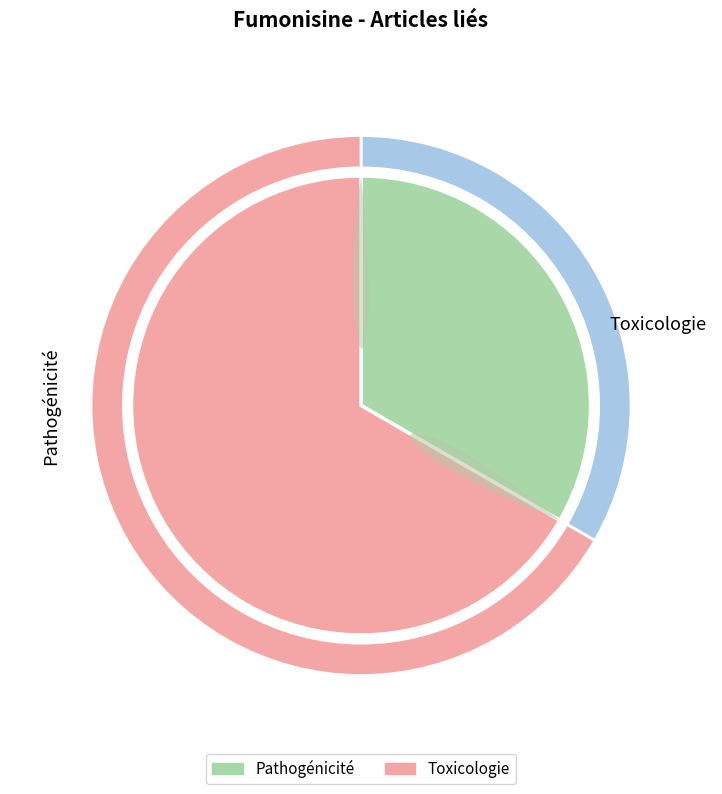

Between Pathogénicité and Toxicologie, which is larger?

Toxicologie